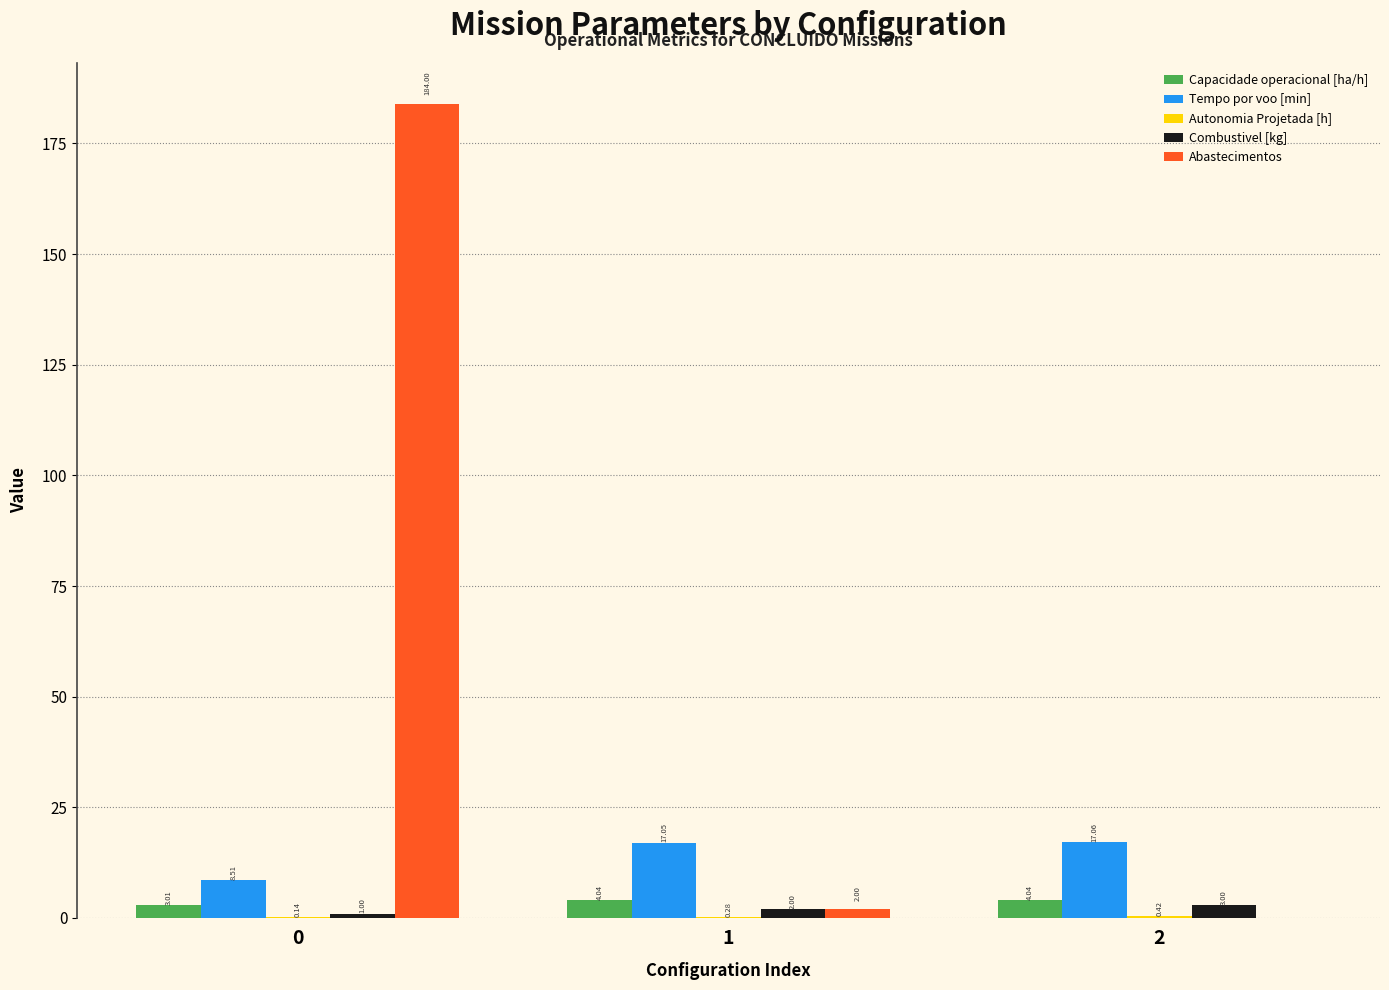

The Abastecimentos series shows 2.0 at 1. True or false?

True